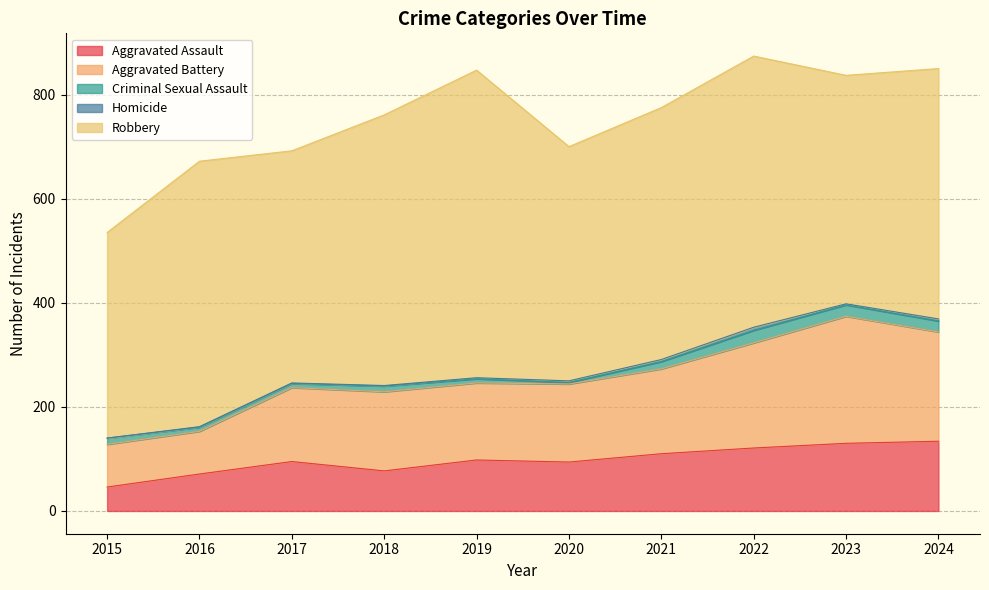

How many lines are shown in the chart?

5